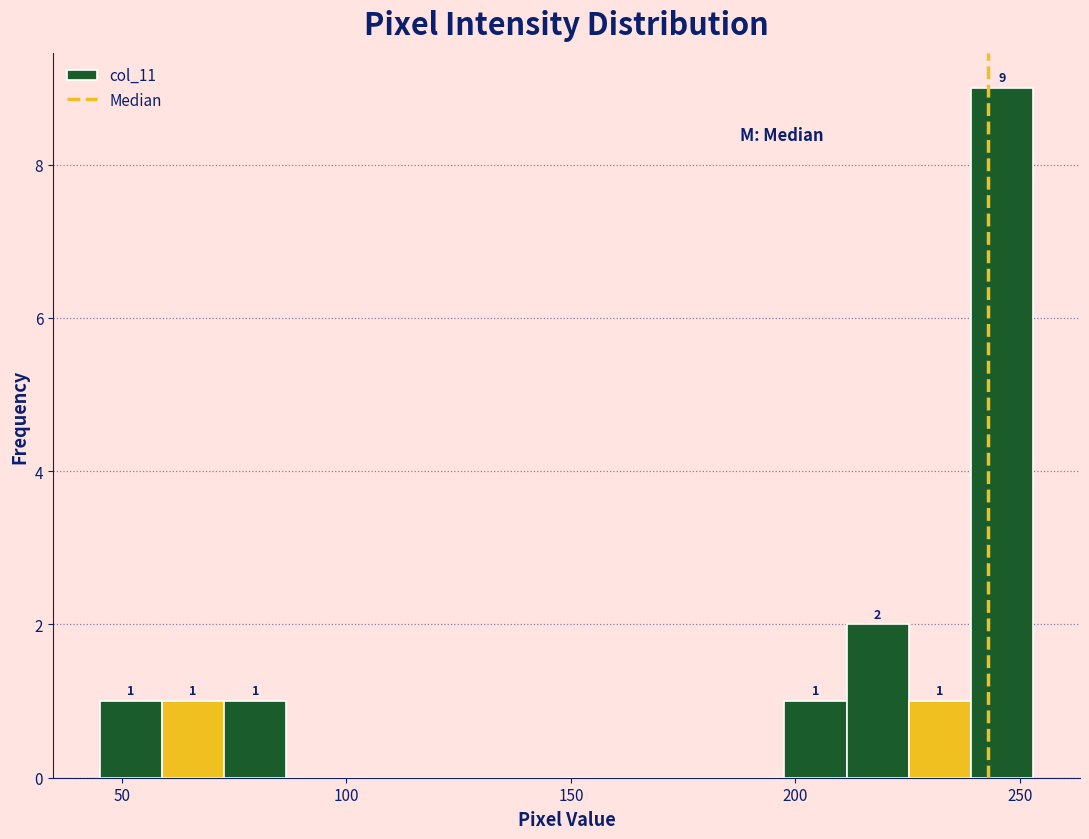

Read against the x-axis, roughly where is the centre of the tallest bar?

245